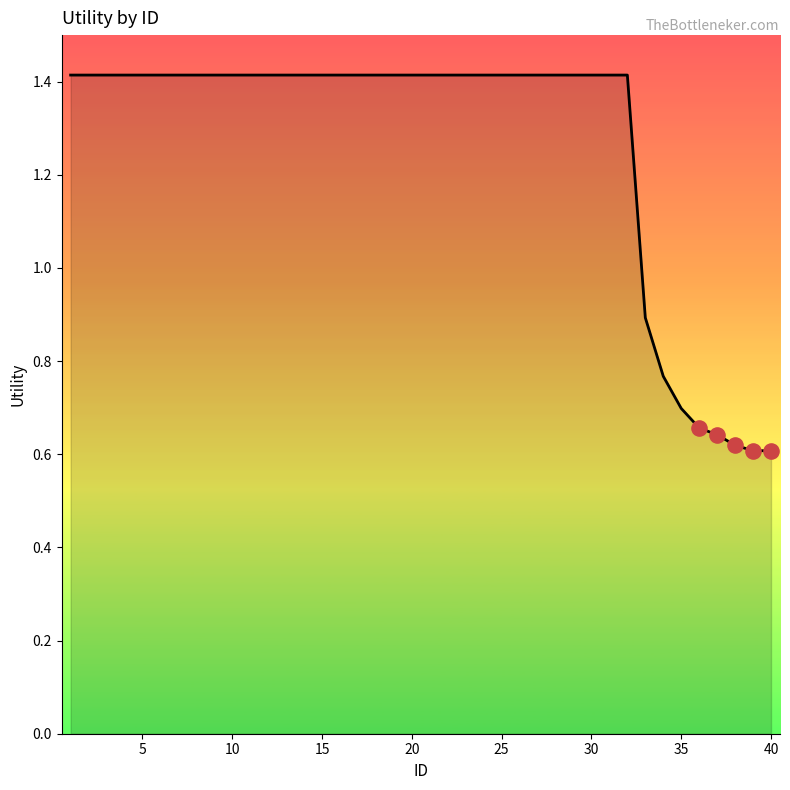

Does the chart have visible grid lines?

No